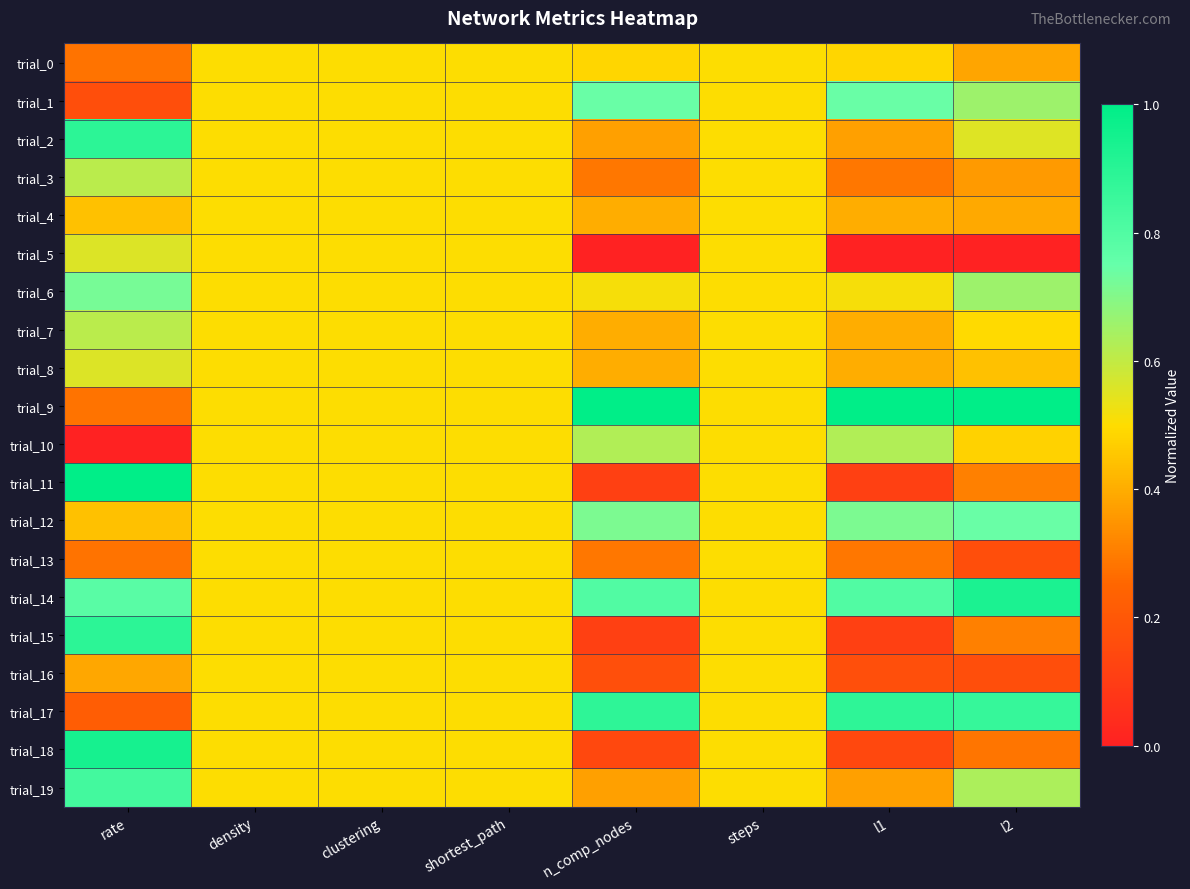

How many series are shown in this chart?

20